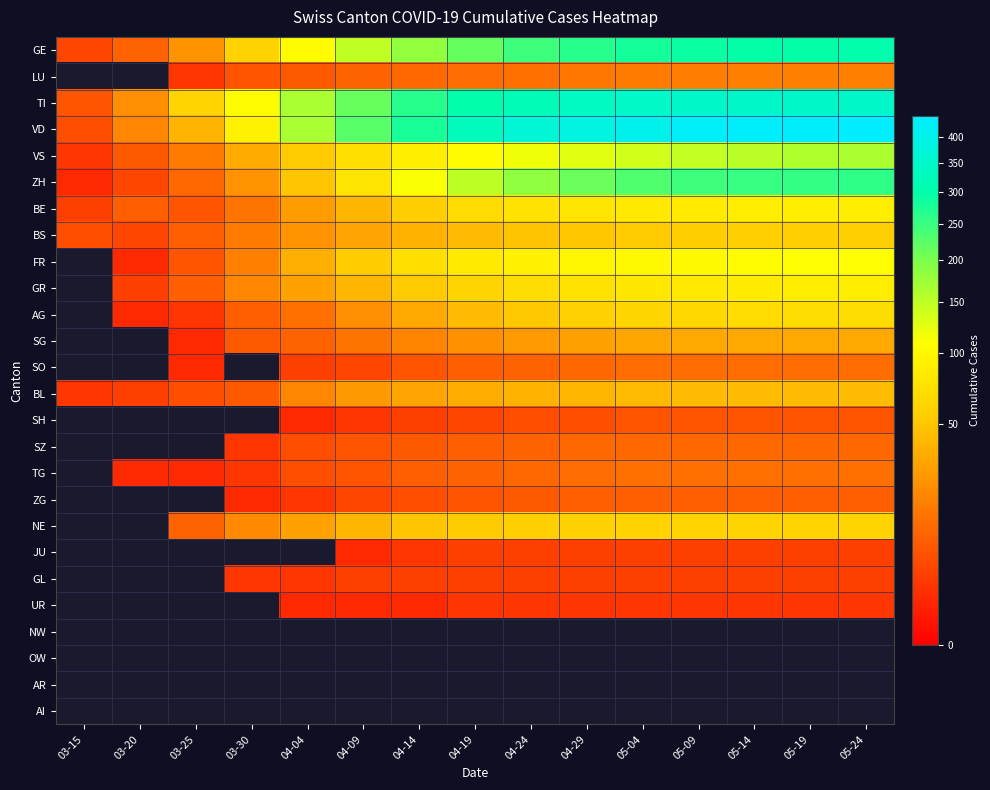

How many positive values does the SH series have?

11